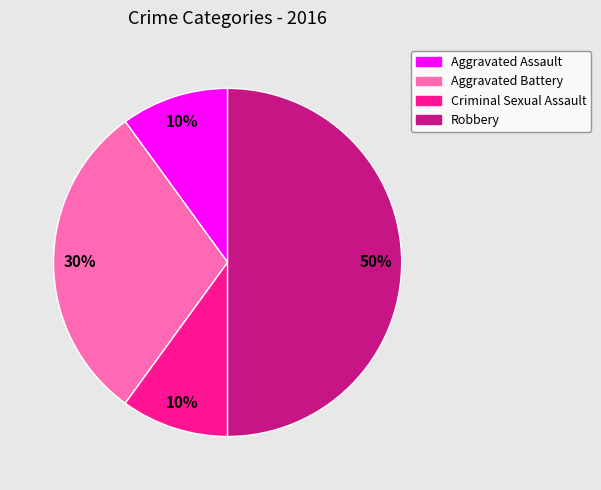

To the nearest percent, what portion does Aggravated Battery represent?

30%